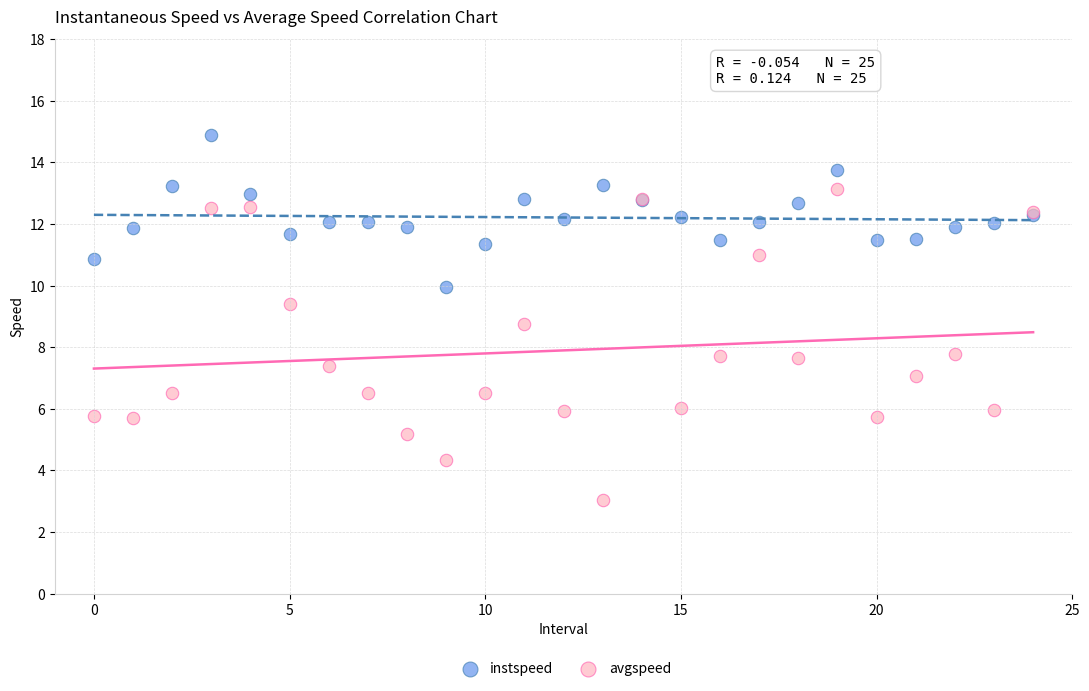

Which series contains the lowest Y value?

avgspeed